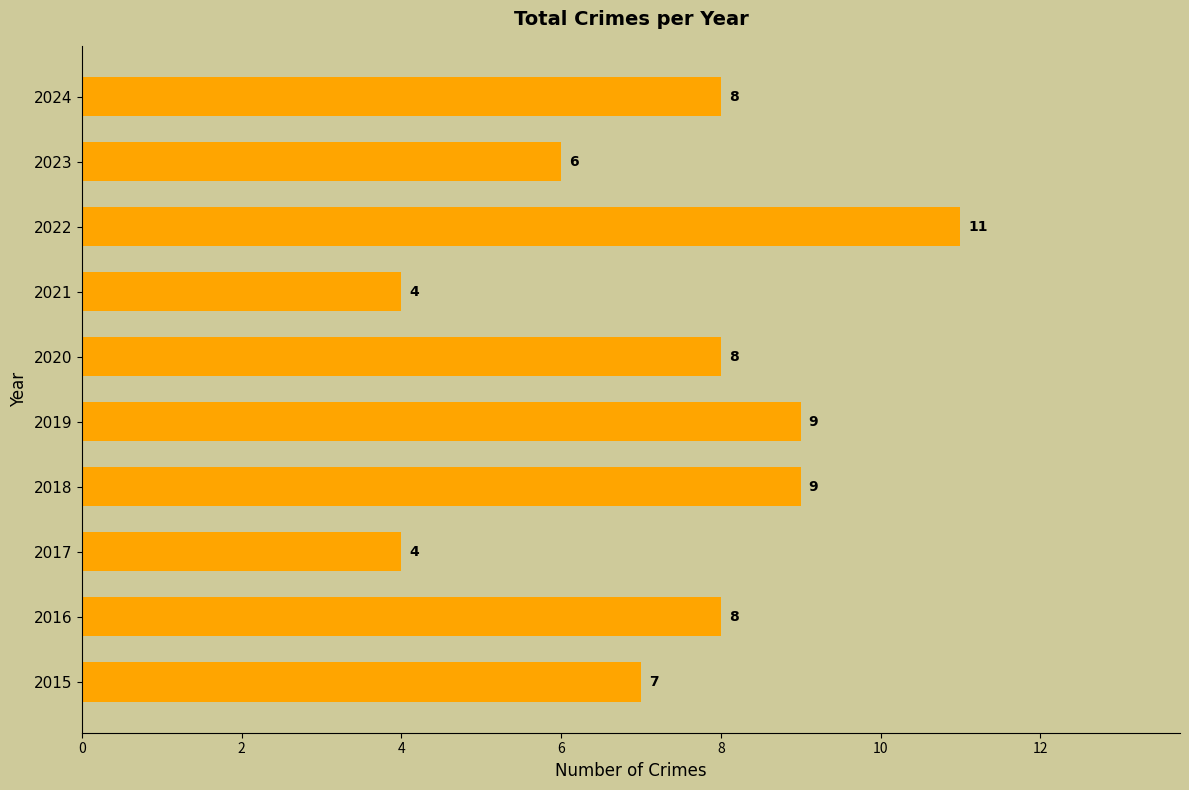

Reading top to bottom, transcribe all the data shown in this chart.

2024=8	2023=6	2022=11	2021=4	2020=8	2019=9	2018=9	2017=4	2016=8	2015=7